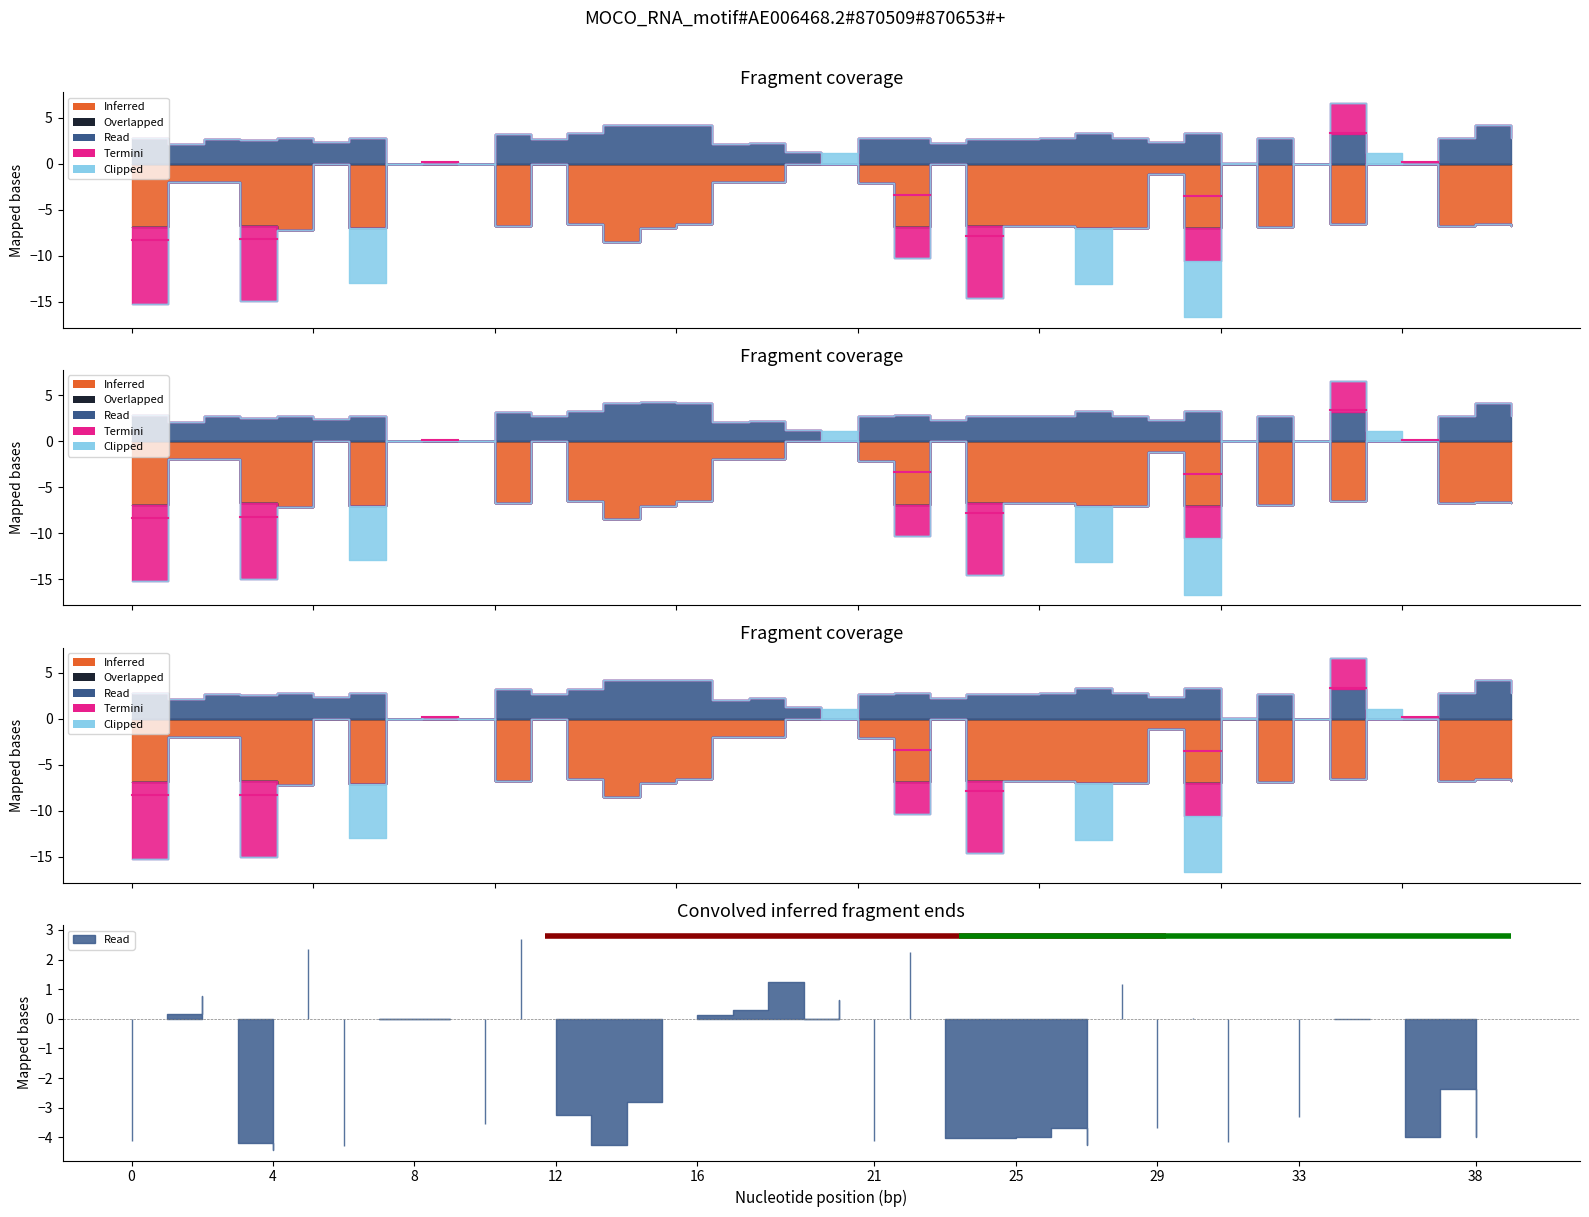

Rank the series at 9 from lowest to highest value.

Inferred, Overlapped, Read, Termini, Clipped